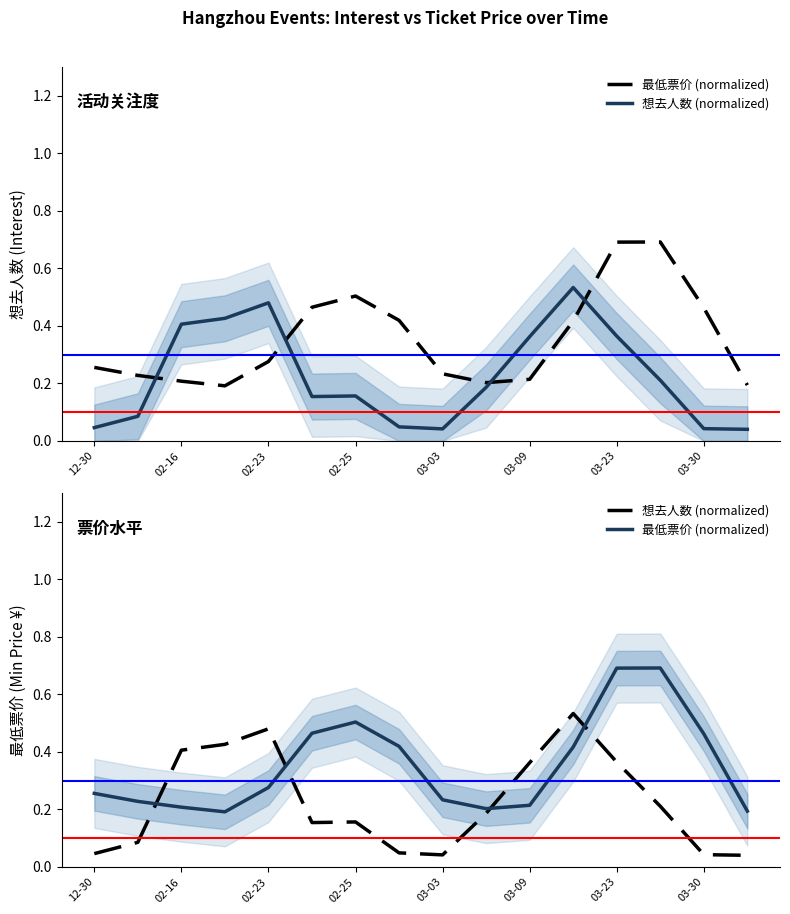

Does the chart display data point markers on the line(s)?

No